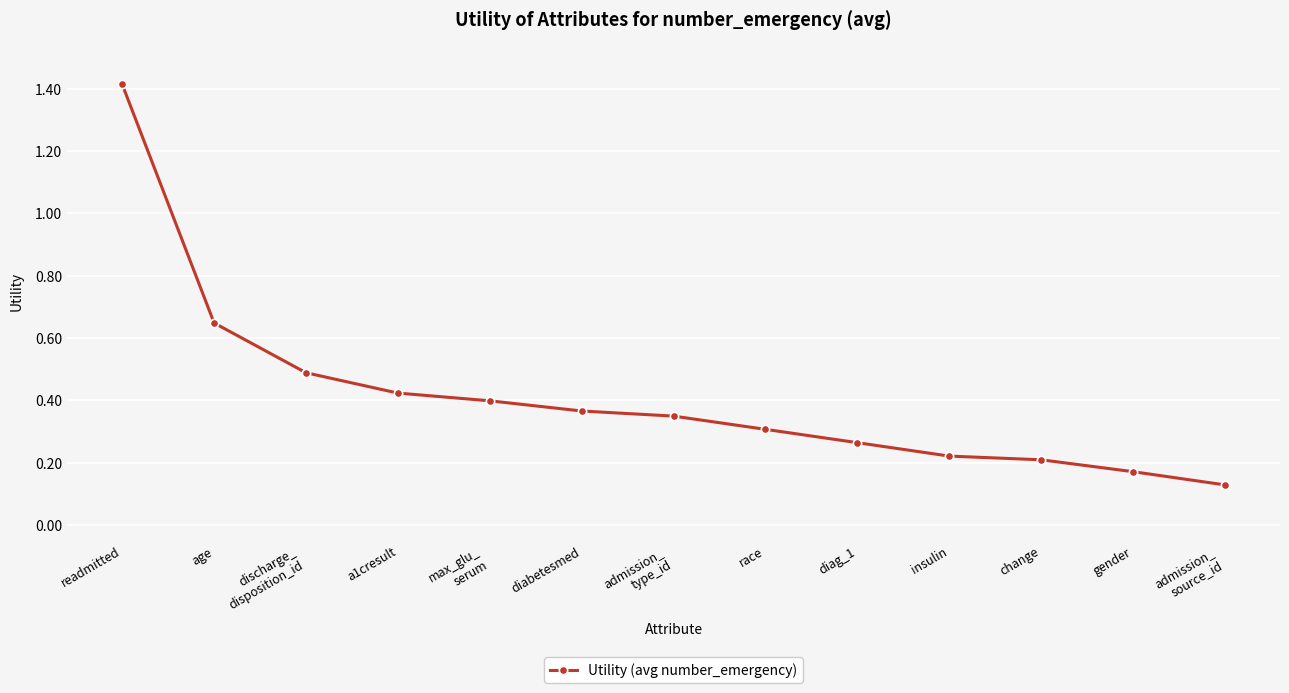

What is the label of the 12th point from the right?

age